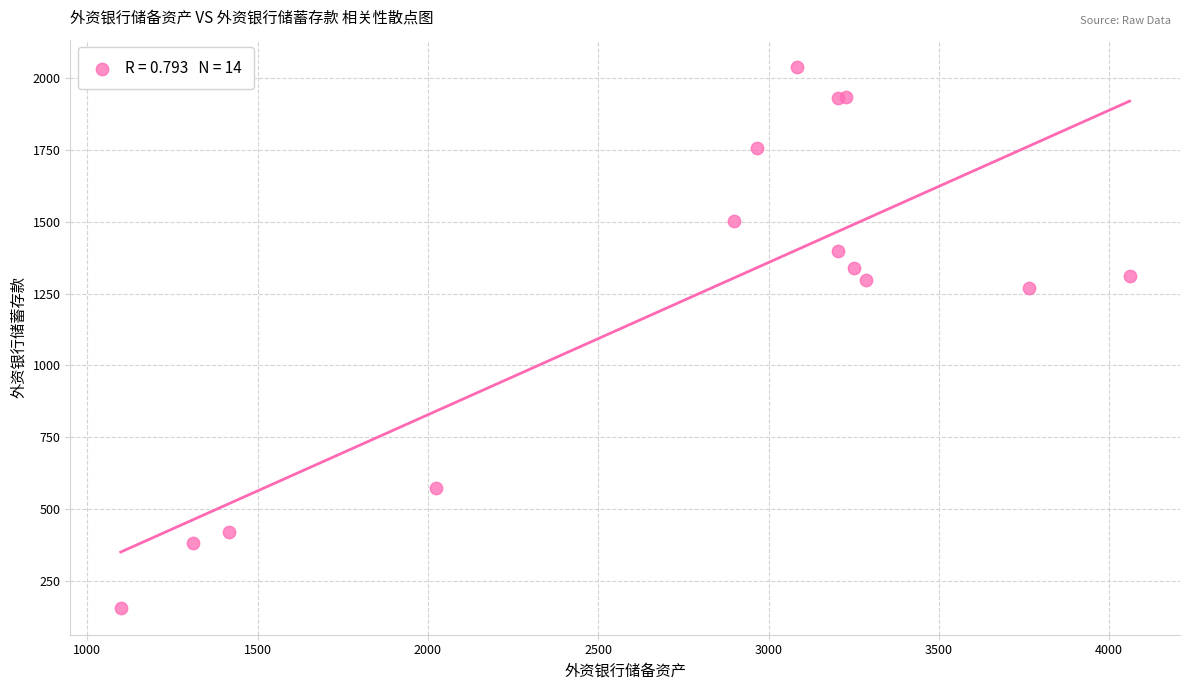

What Y value in the scatter plot is closest to 1097?

1270.3